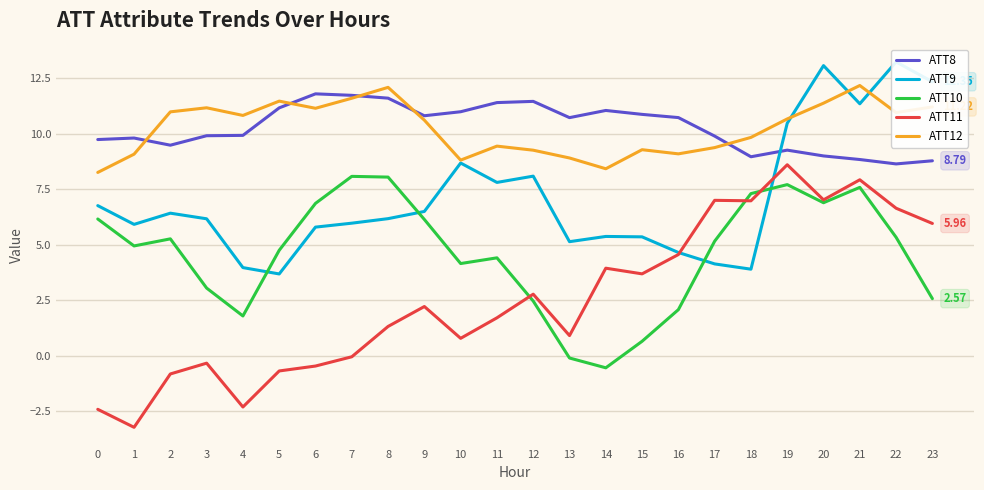

The value of ATT12 at 16 is 2.2. True or false?

False